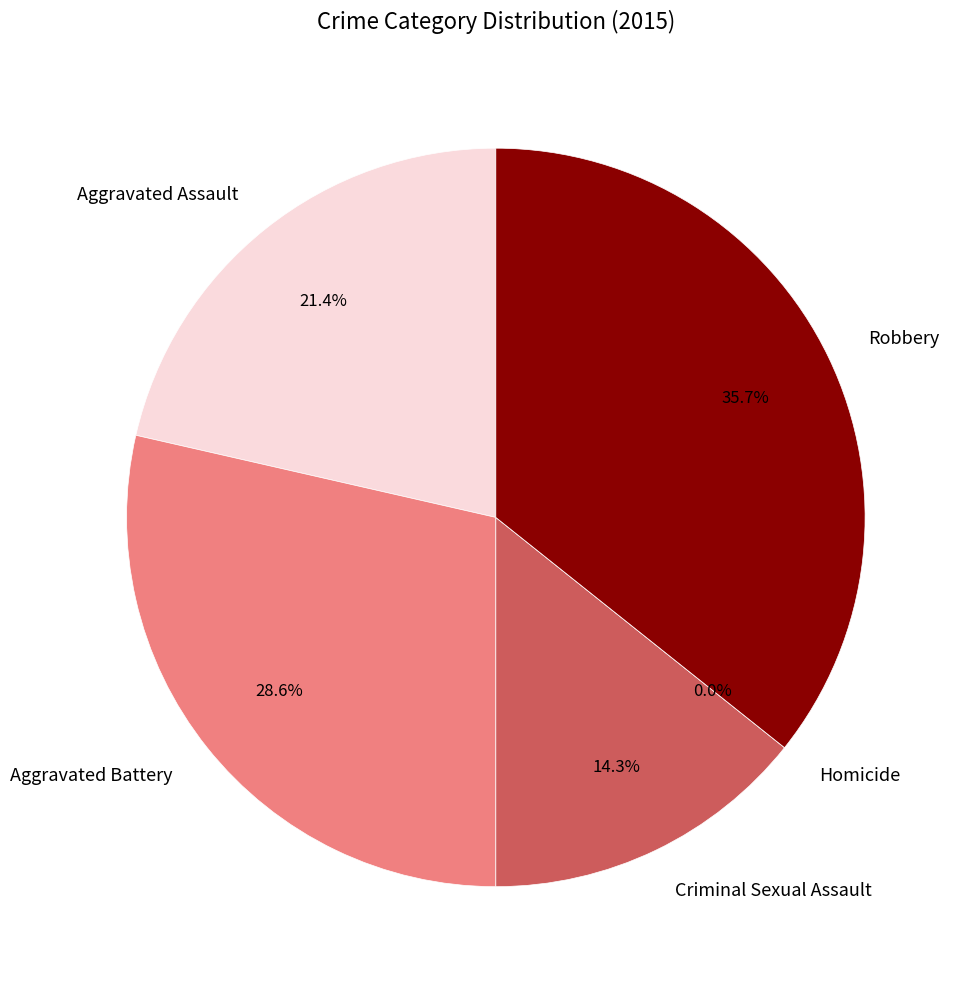

Count the number of slices in the pie.

5